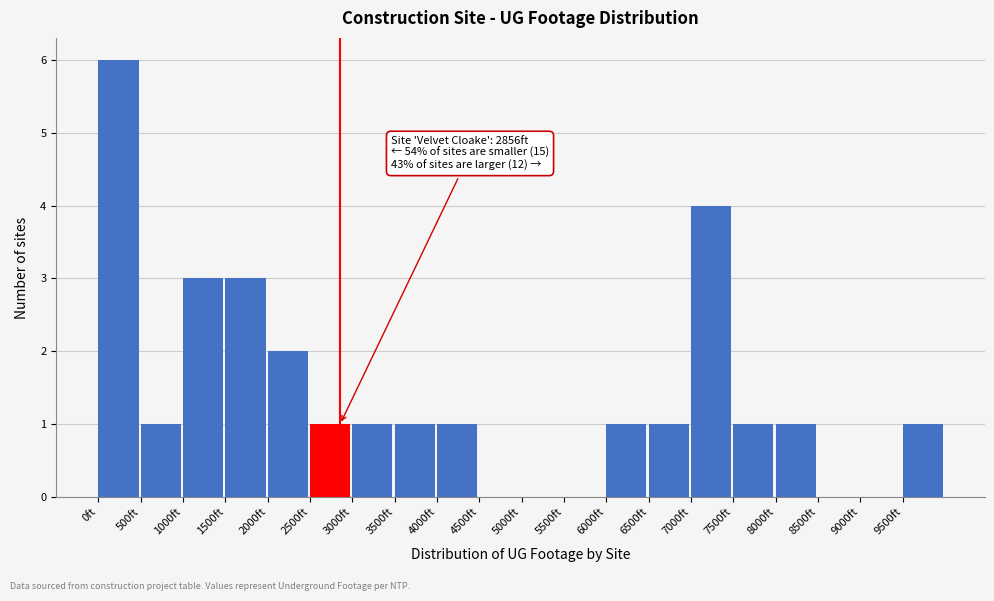

Which range on the x-axis has the tallest bar?

0 to 500